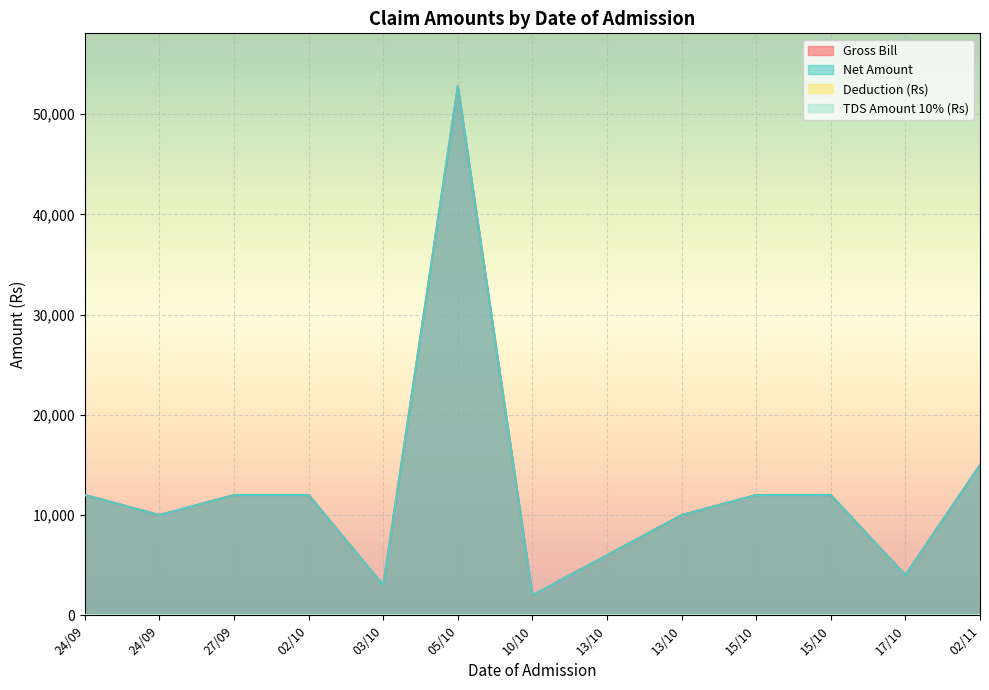

Where is the first local maximum for Net Amount?

05/10